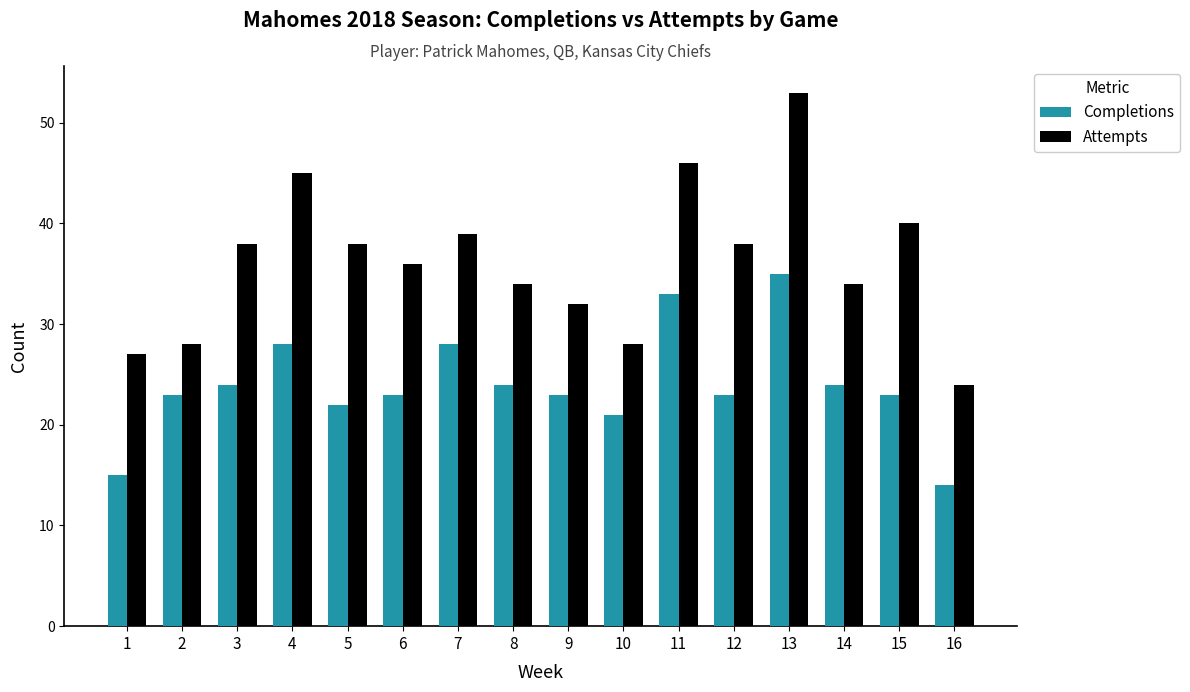

Does the chart contain any negative values?

No